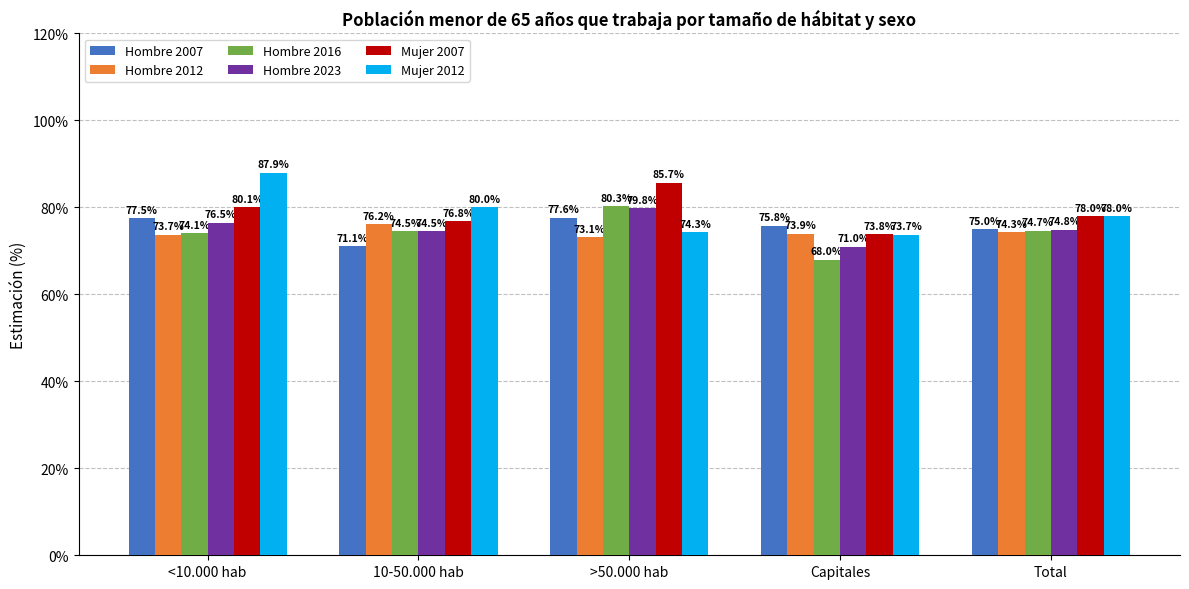

Reading left to right, list all the values displayed in this chart.

Hombre 2007: <10.000 hab=0.8	10-50.000 hab=0.7	>50.000 hab=0.8	Capitales=0.8	Total=0.8
Hombre 2012: <10.000 hab=0.7	10-50.000 hab=0.8	>50.000 hab=0.7	Capitales=0.7	Total=0.7
Hombre 2016: <10.000 hab=0.7	10-50.000 hab=0.7	>50.000 hab=0.8	Capitales=0.7	Total=0.7
Hombre 2023: <10.000 hab=0.8	10-50.000 hab=0.7	>50.000 hab=0.8	Capitales=0.7	Total=0.7
Mujer 2007: <10.000 hab=0.8	10-50.000 hab=0.8	>50.000 hab=0.9	Capitales=0.7	Total=0.8
Mujer 2012: <10.000 hab=0.9	10-50.000 hab=0.8	>50.000 hab=0.7	Capitales=0.7	Total=0.8